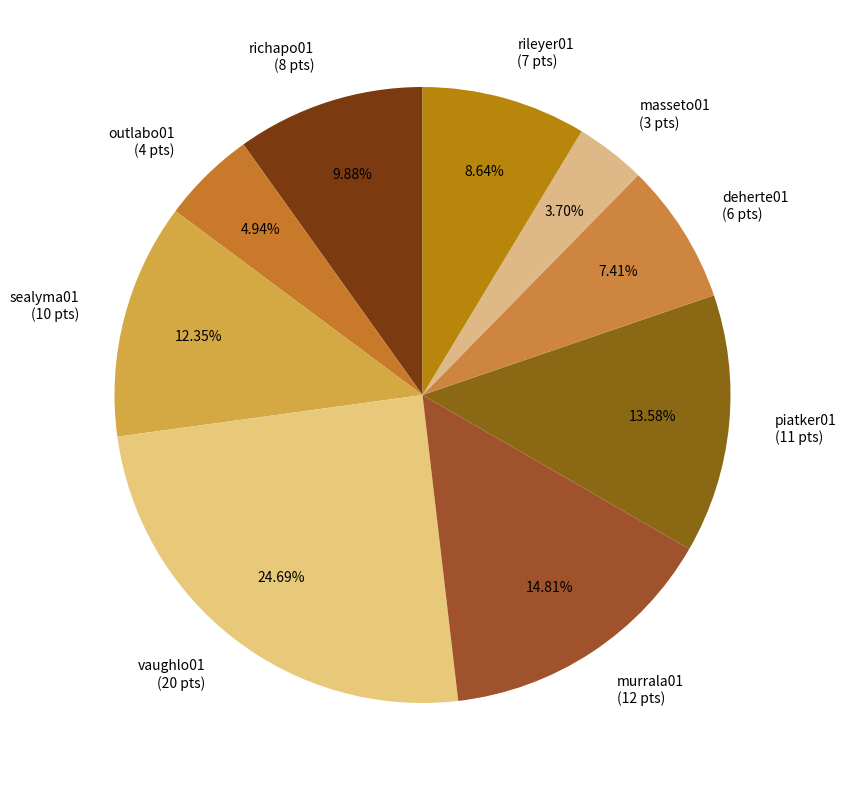

The deherte01 slice represents 1% of the pie. True or false?

False